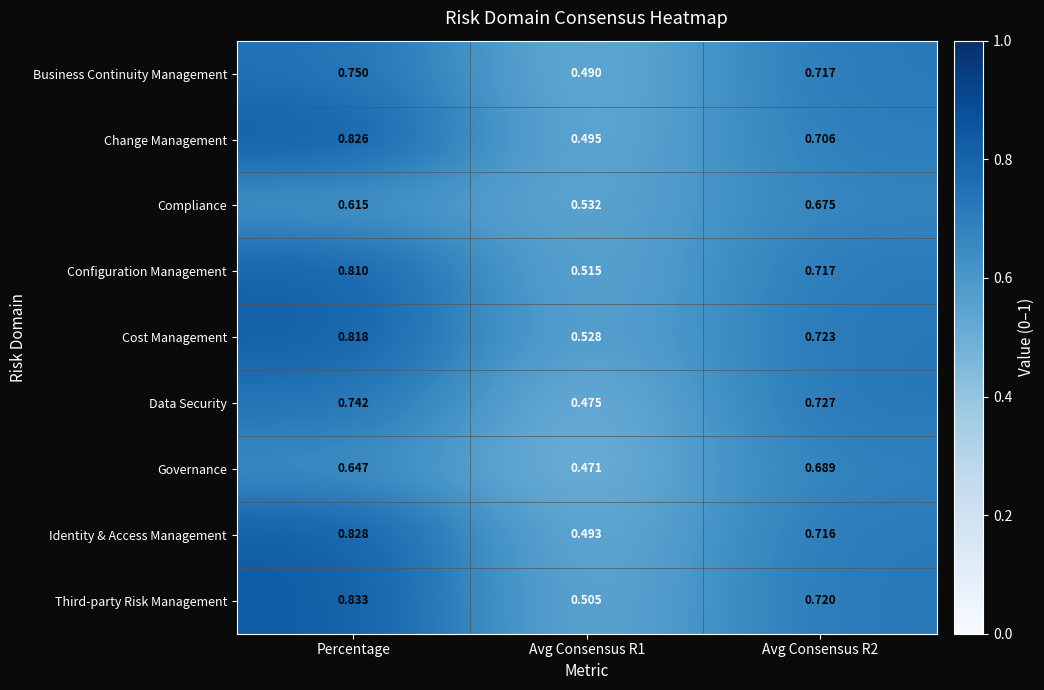

At which category does the chart reach its peak across all series?

Percentage